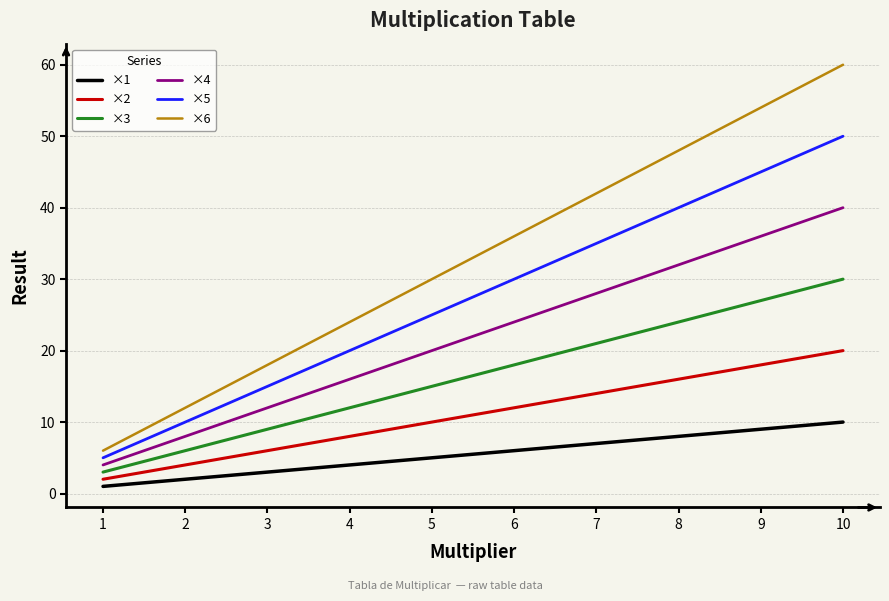

Rank the series by their average value, from highest to lowest.

×6, ×5, ×4, ×3, ×2, ×1